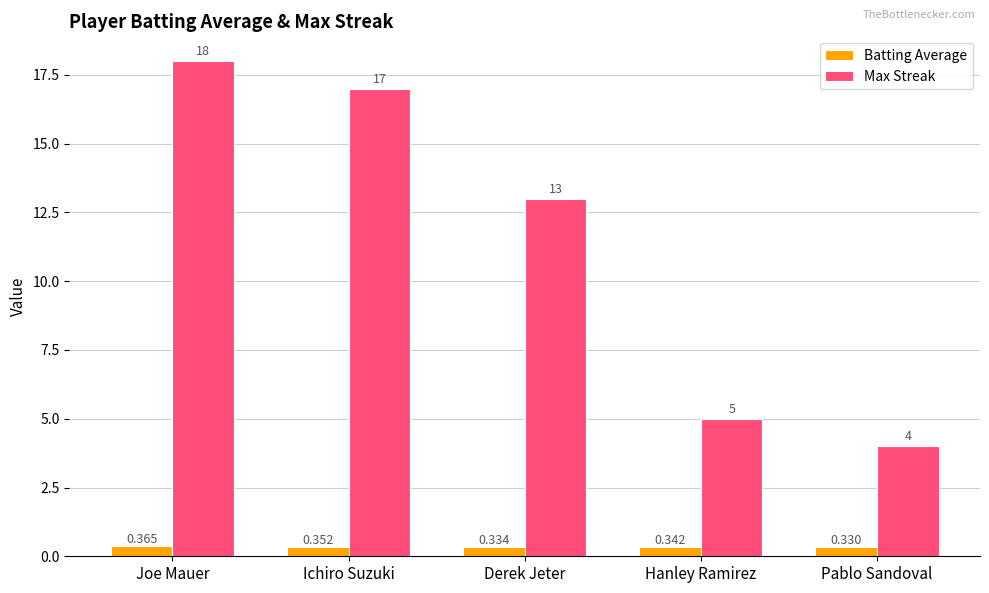

Which label corresponds to the smallest value in the chart?

Pablo Sandoval